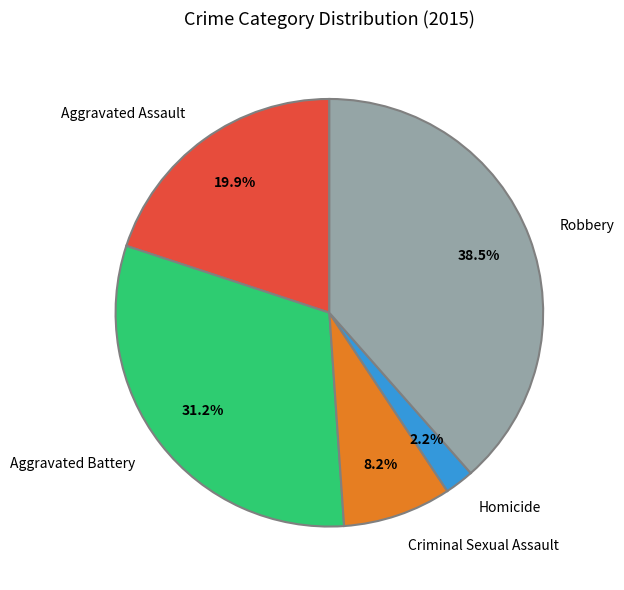

Which has a higher value, Homicide or Robbery?

Robbery